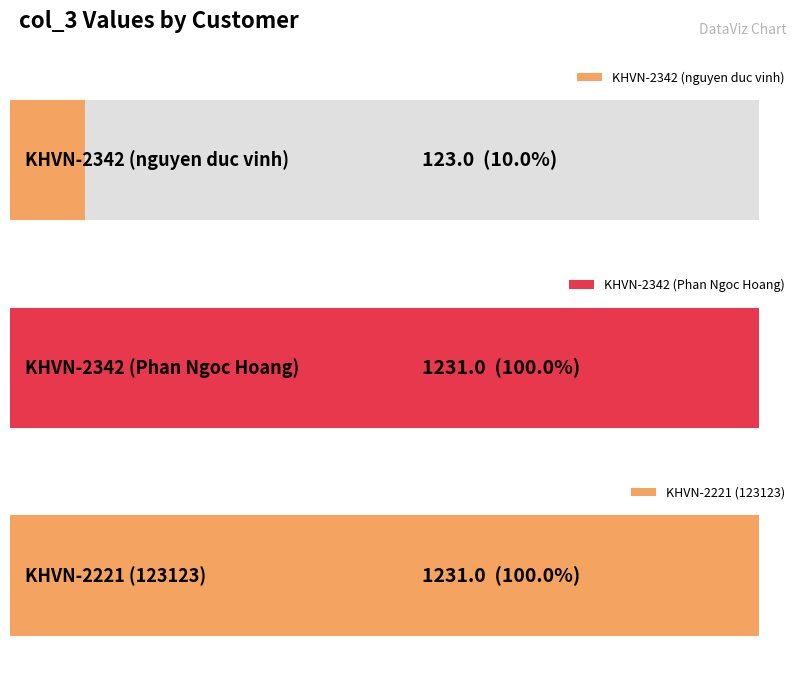

What is the value of the 2nd bar from the left?

1231